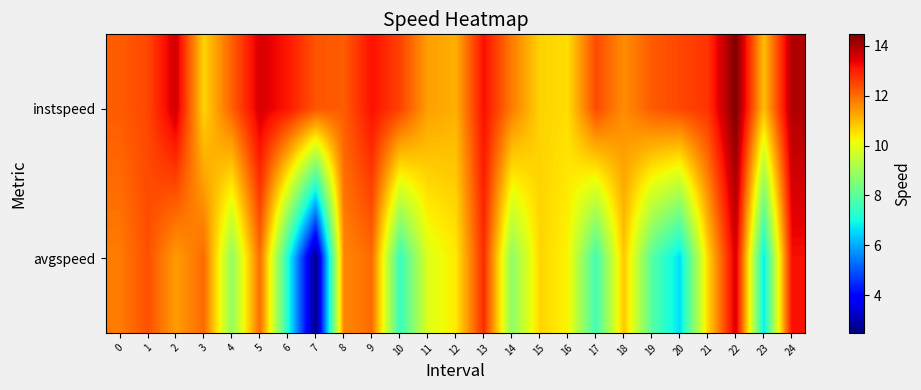

Count the number of categories in the chart.

25